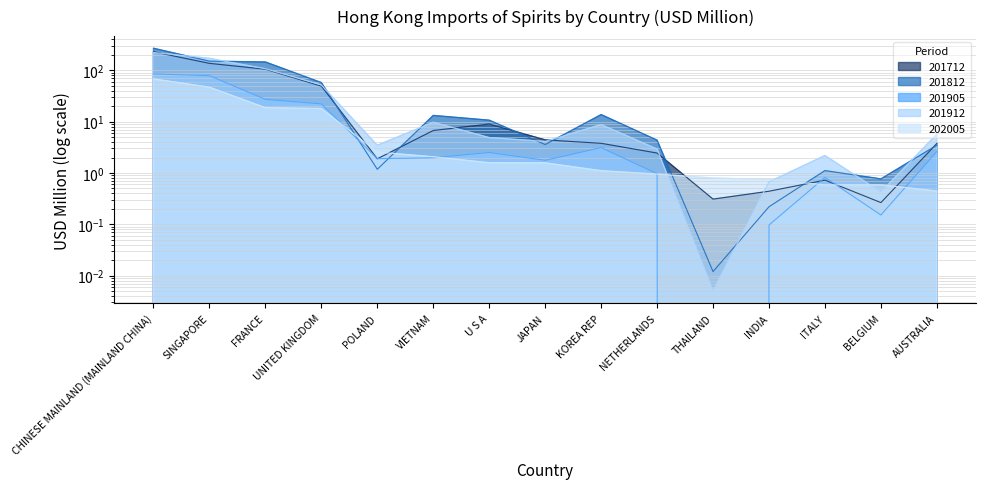

Which category has the lowest value across all series?

THAILAND